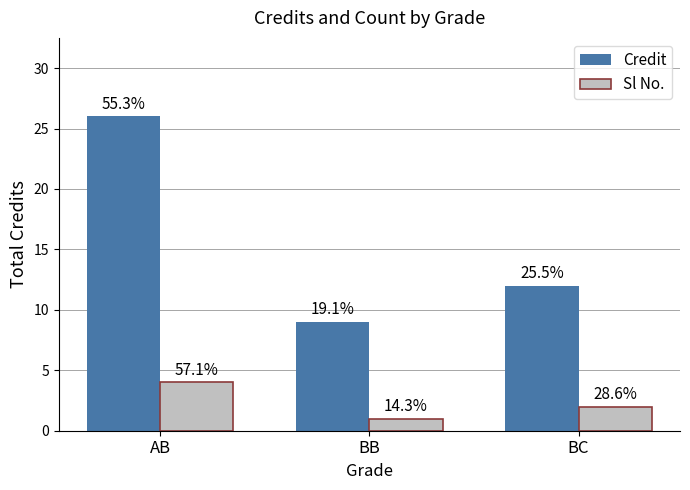

What are all the series names shown in the legend?

Credit, Sl No.